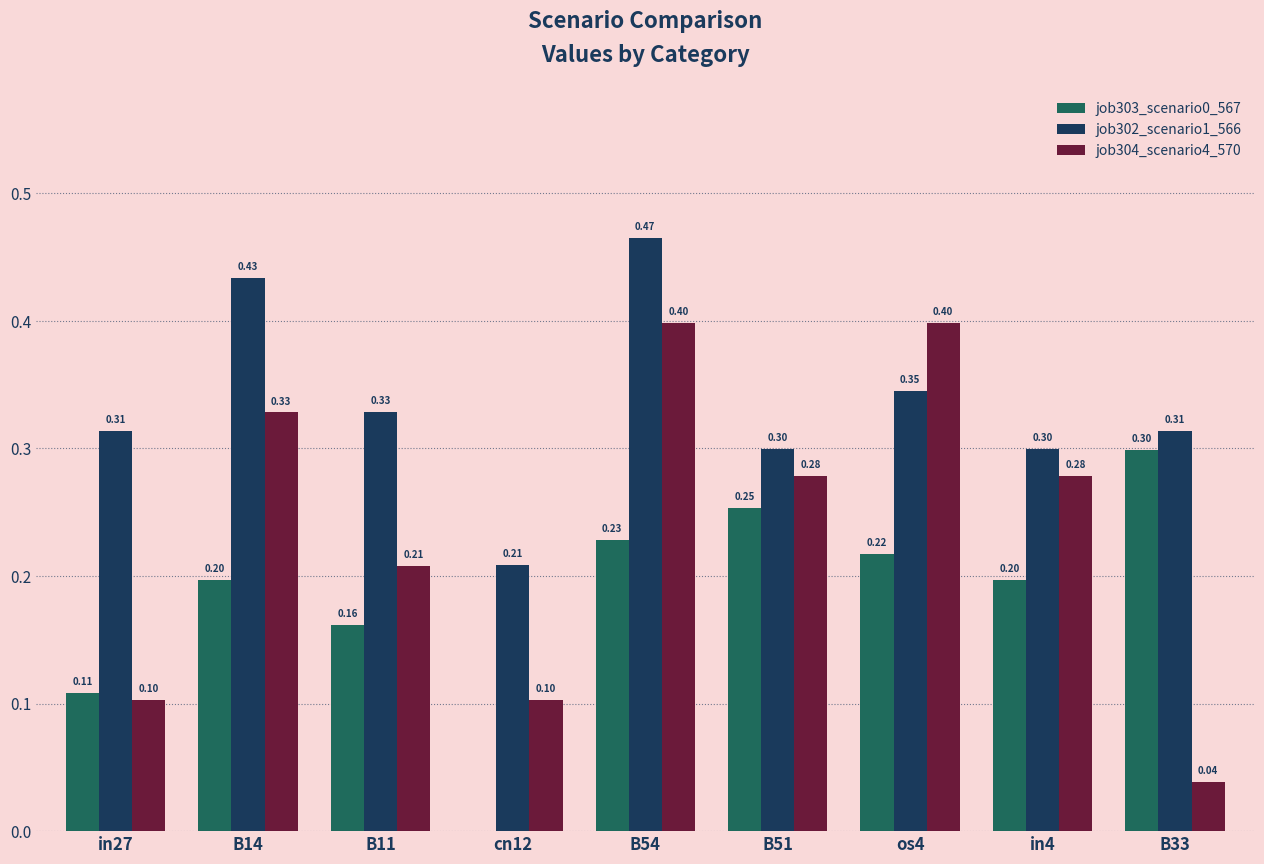

Which series has the largest total across all categories?

job302_scenario1_566